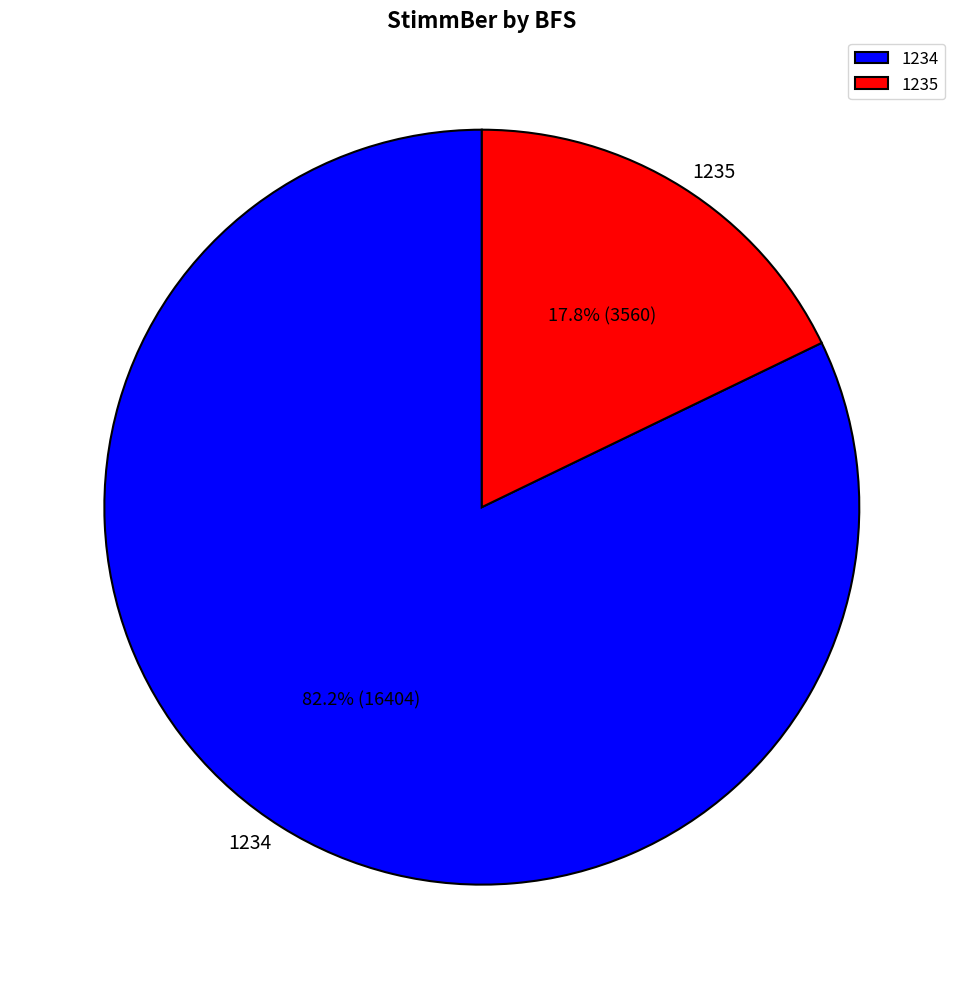

What is the largest slice in the pie chart?

1234